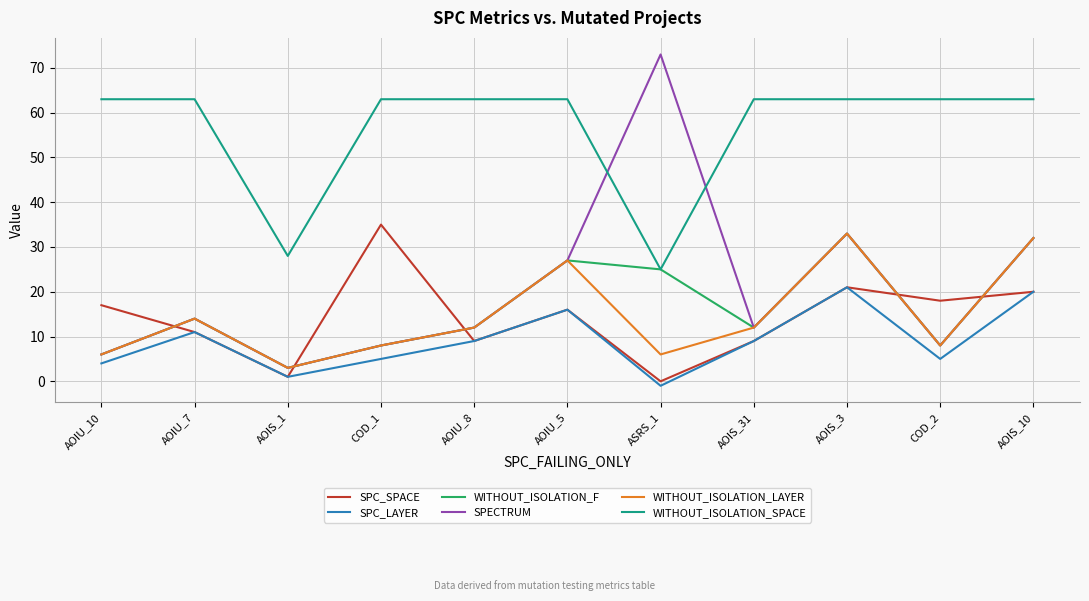

Where is WITHOUT_ISOLATION_SPACE nearest to the value 44?

AOIS_1